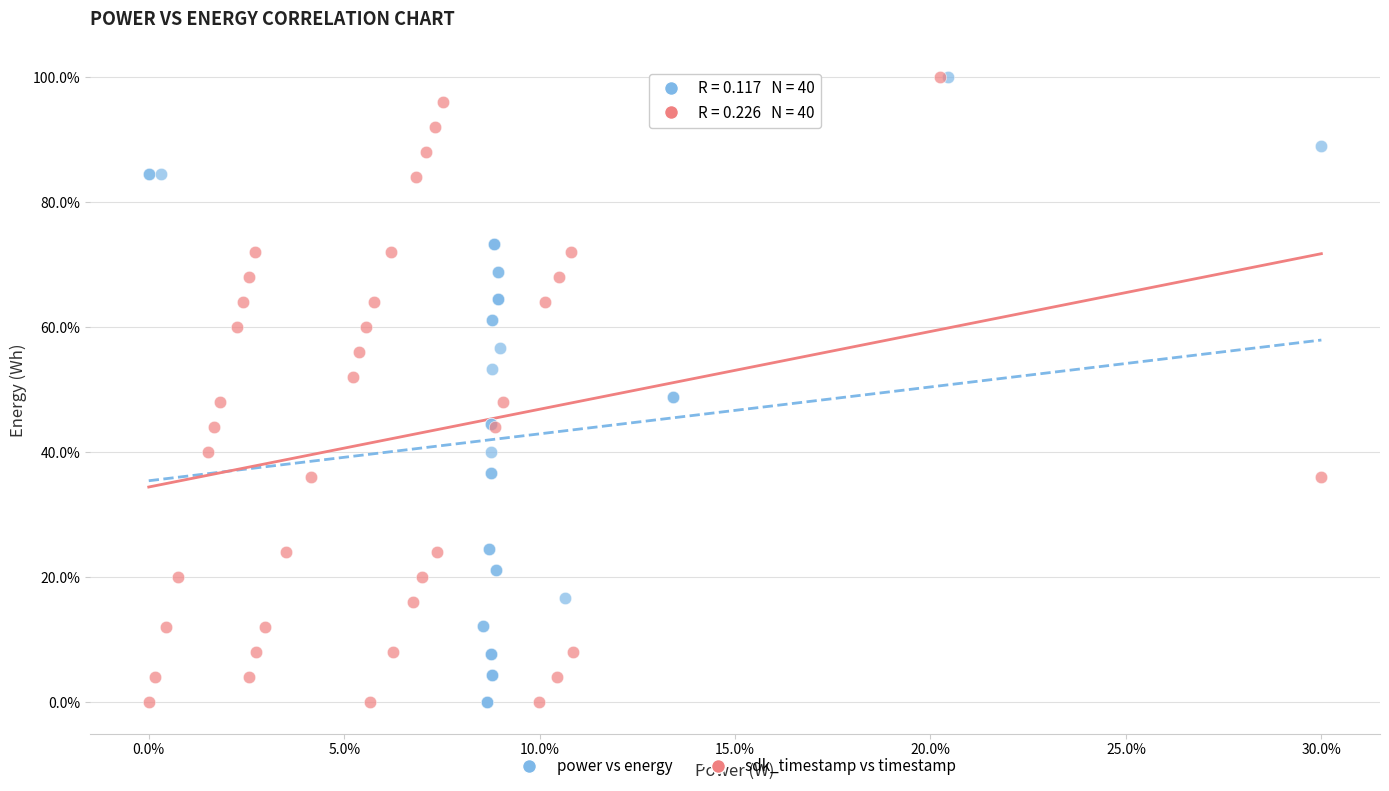

What are all the series names shown in the legend?

power vs energy, sdk_timestamp vs timestamp